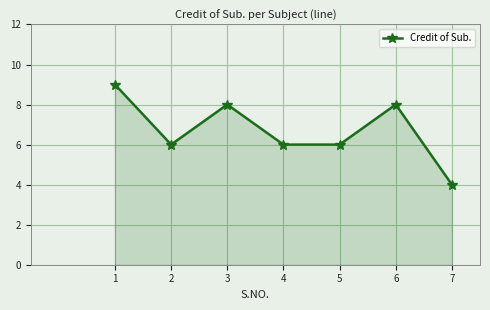

At which category does the data reach its first local valley?

2